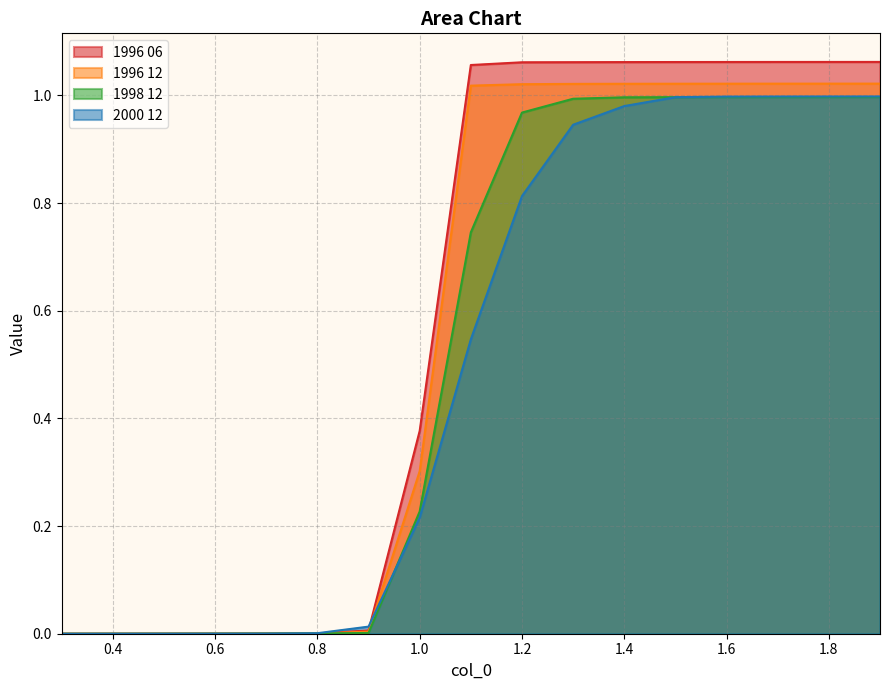

Where is 2000 12 nearest to the value 0?

0.3